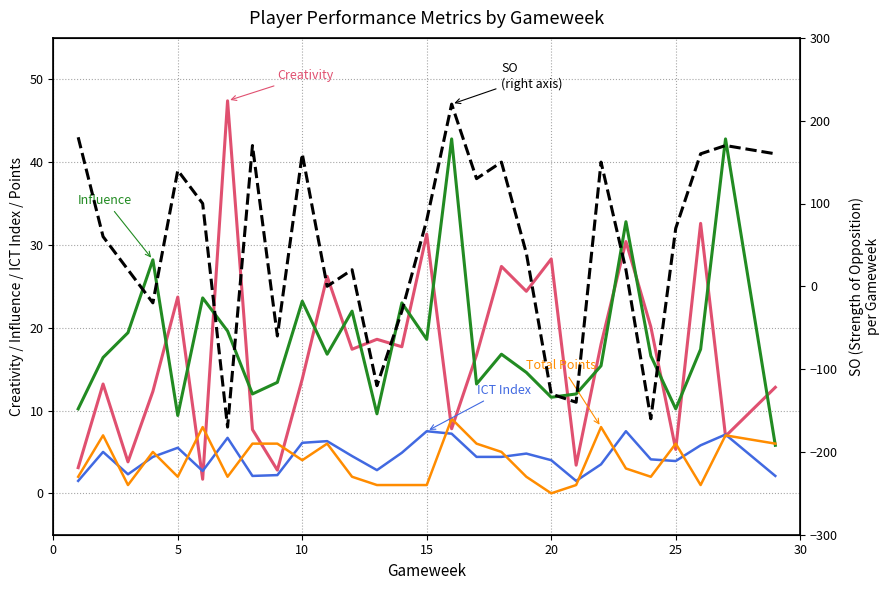

Which series has the widest spread of values?

SO (right axis)